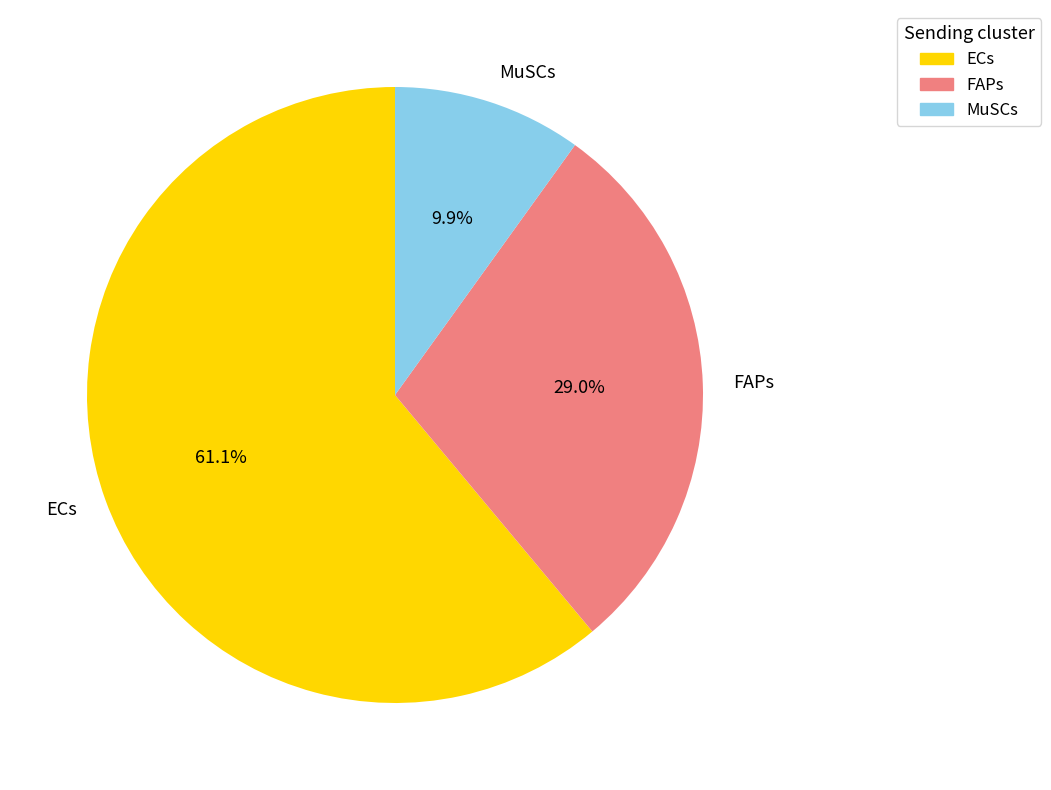

What is the largest slice in the pie chart?

ECs